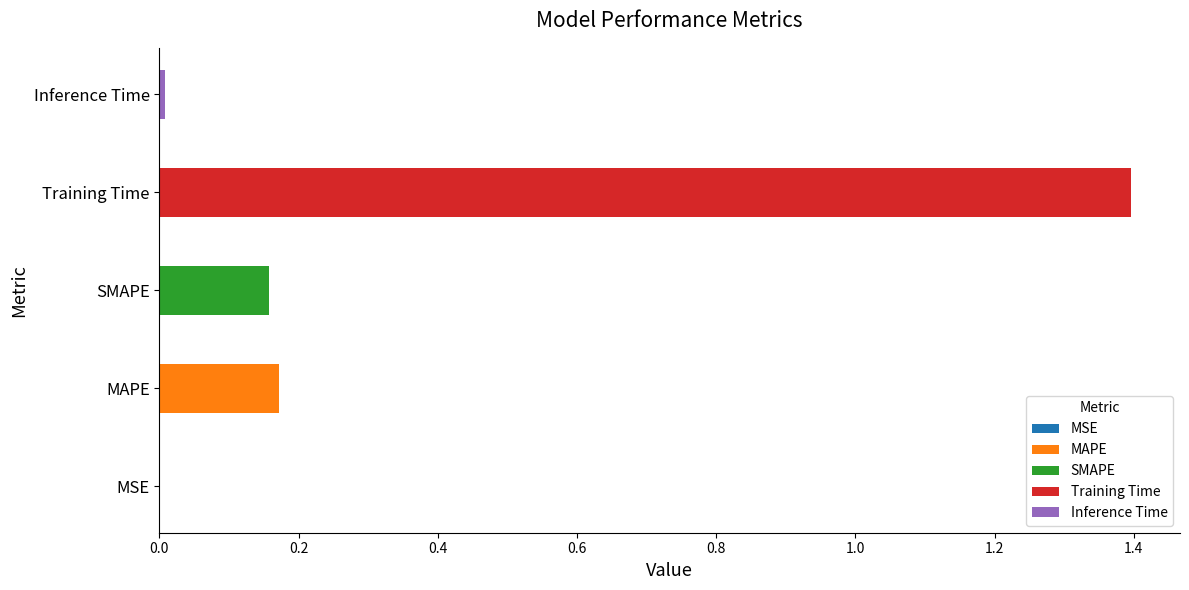

What is the average value?

0.3